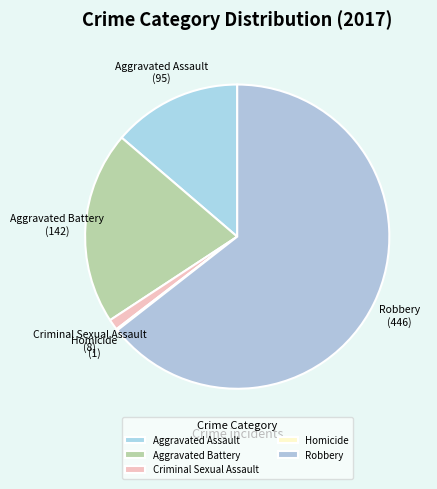

The Criminal Sexual Assault slice represents 1% of the pie. True or false?

True